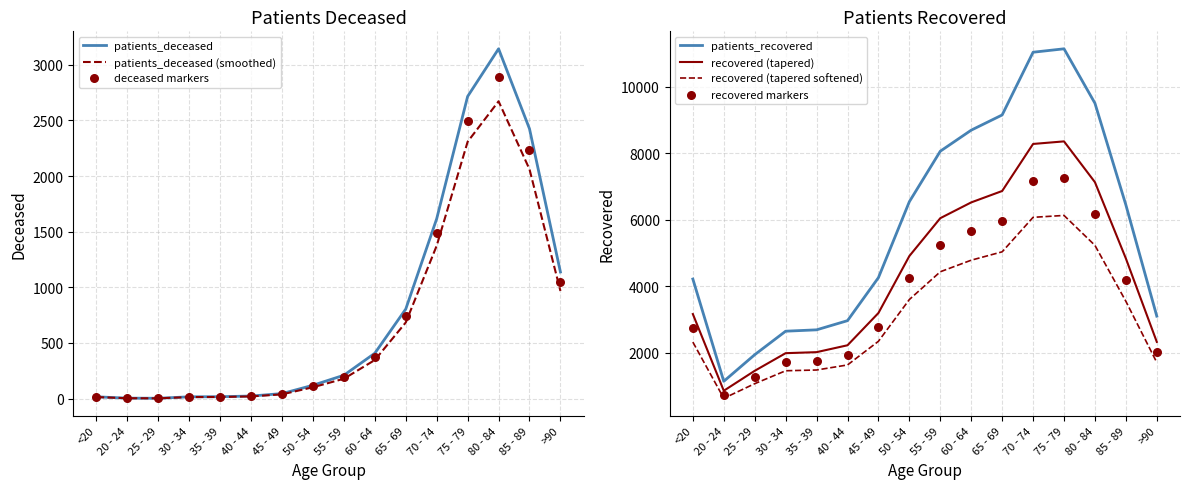

Is the value of patients_deceased at <20 greater than the value of patients_recovered at 60 - 64?

No